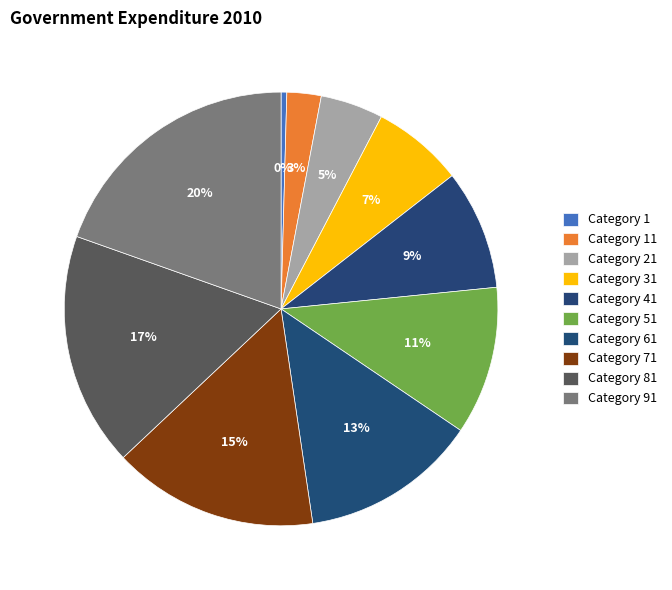

How many segments does this pie chart have?

10